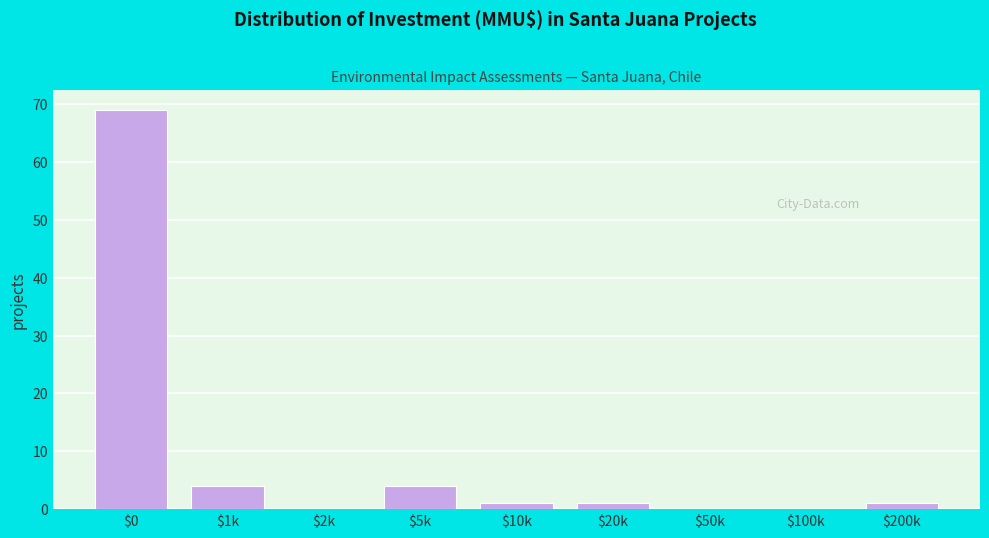

Which category has the highest value across all series?

$0